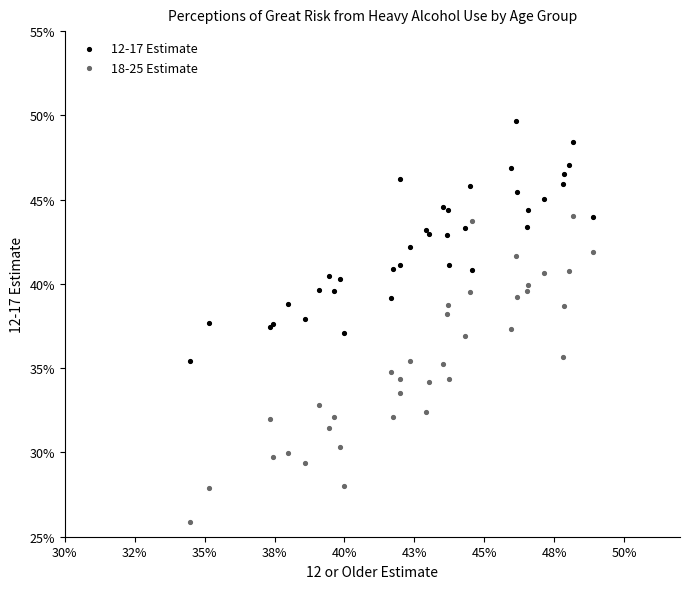

What are all the series names shown in the legend?

12-17 Estimate, 18-25 Estimate